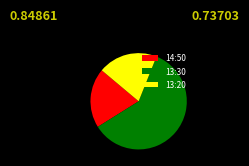

Combined, do 13:20 and 14:50 account for over 50%?

No